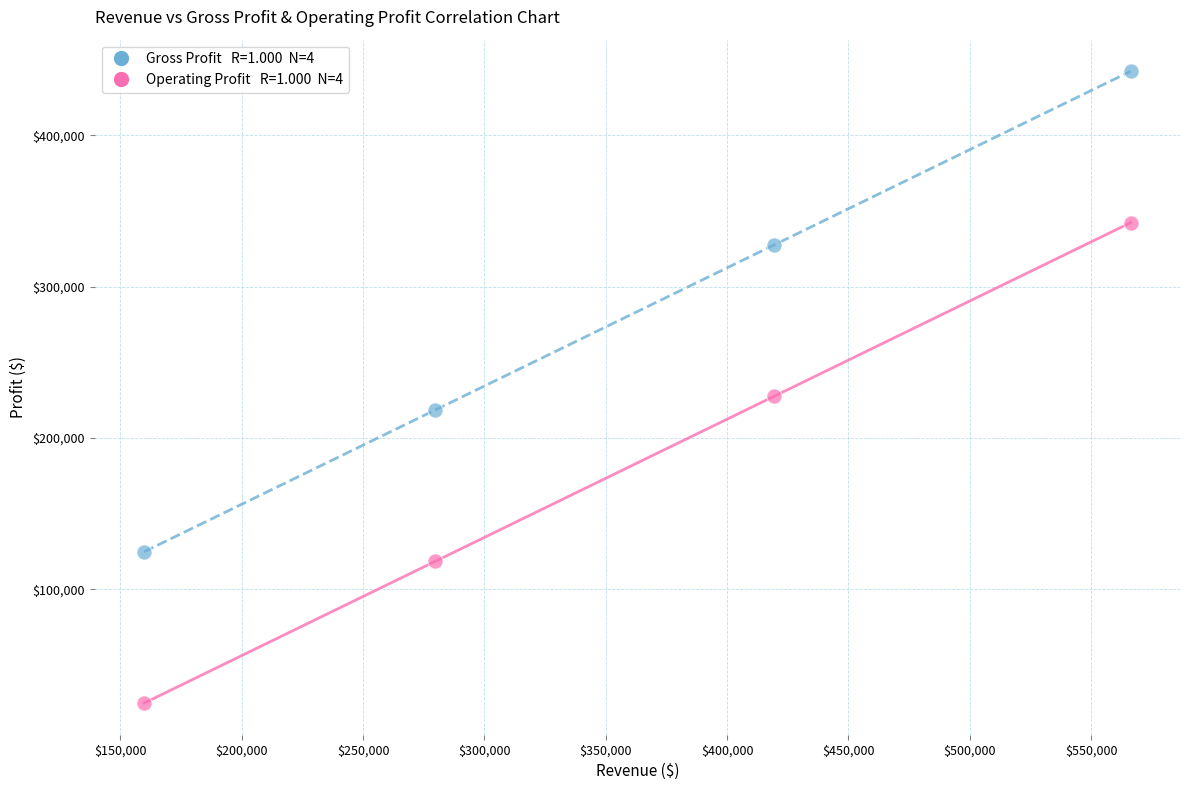

Across all series, what Y value is closest to 233530?

227600